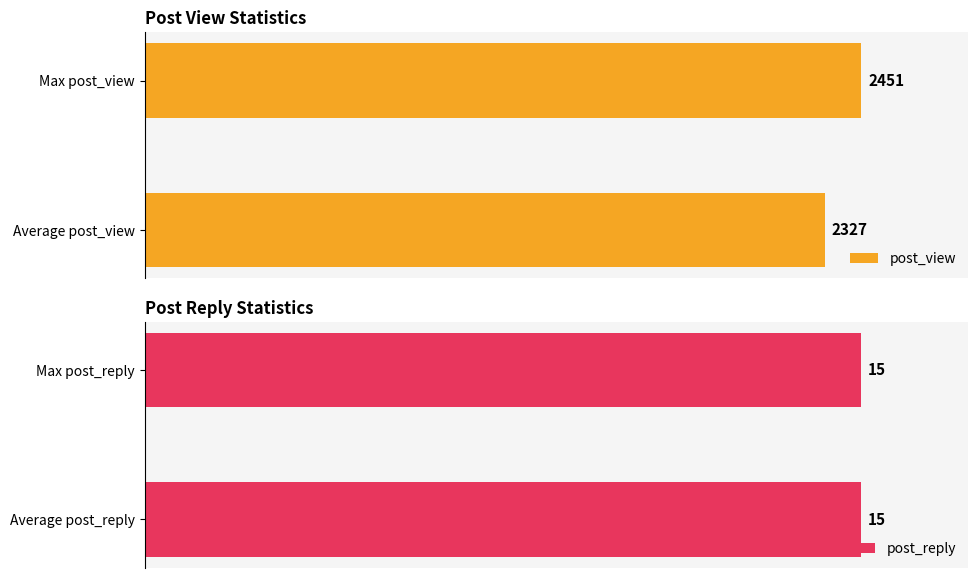

Which category has the highest value in the post_view series?

Max post_view